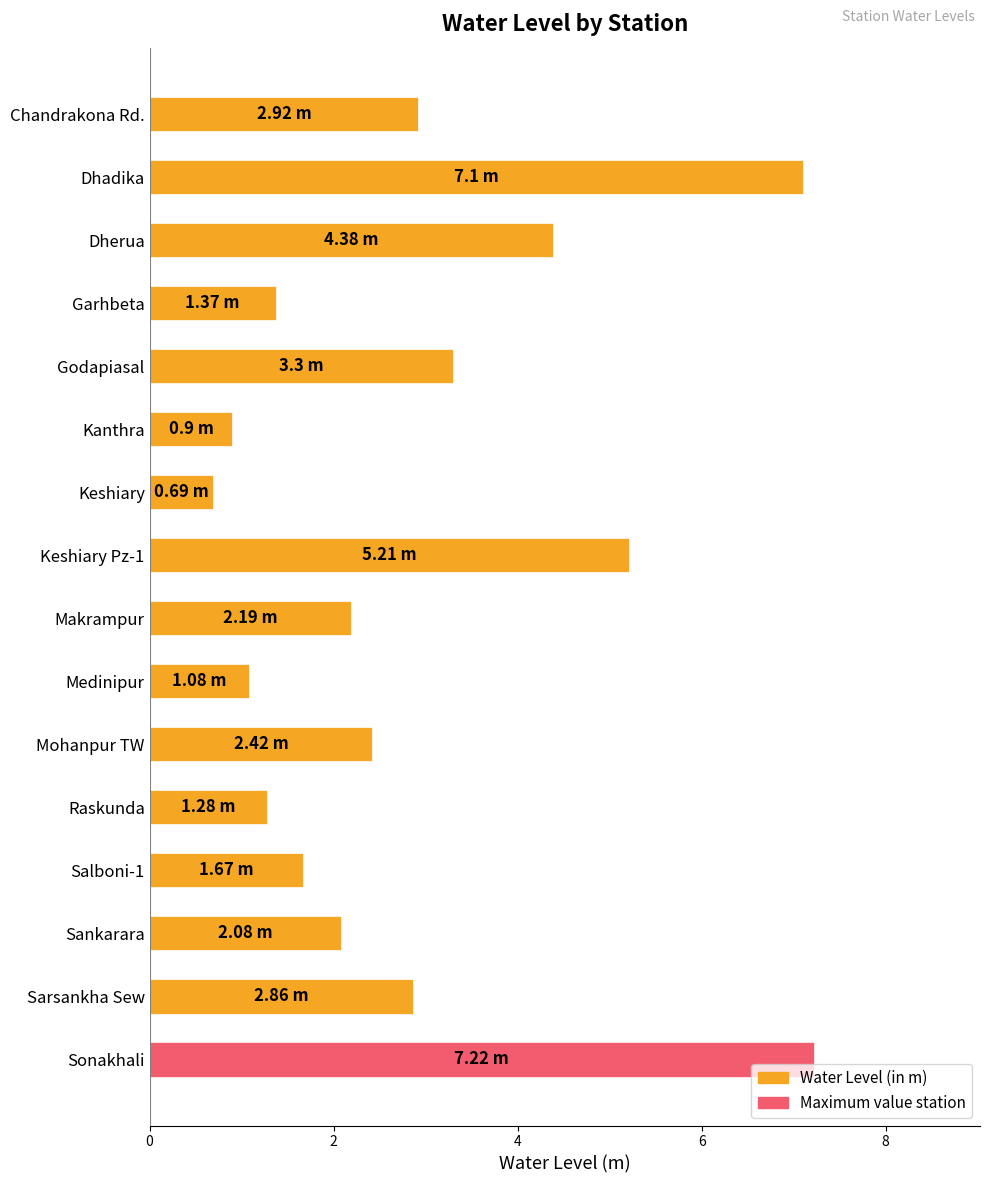

What is the smallest value displayed?

0.7